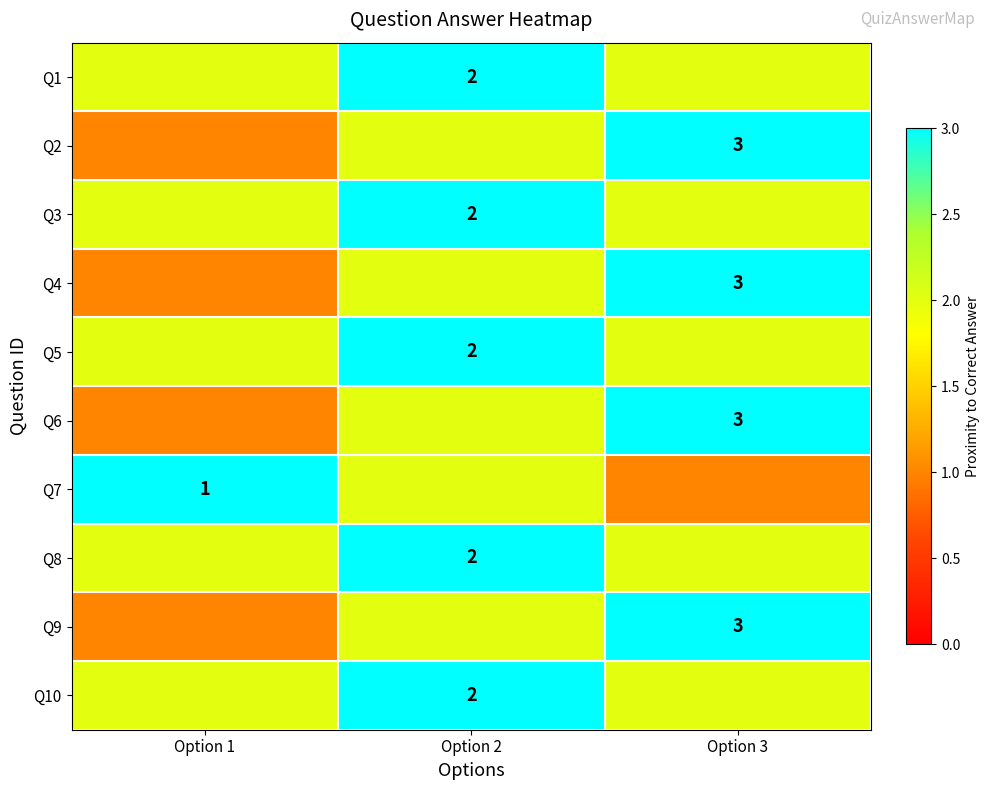

Which category has the lowest value across all series?

Option 1